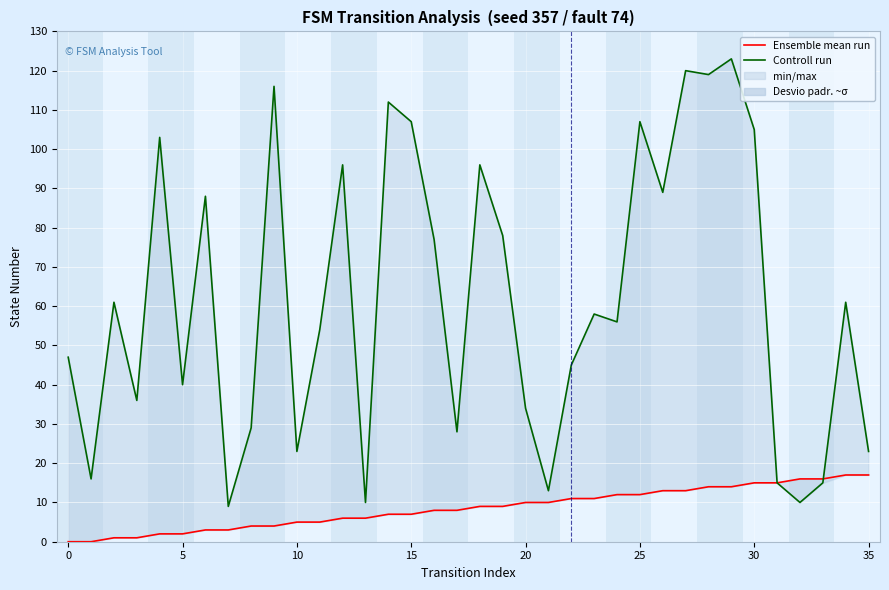

True or false: Ensemble mean run and Controll run cross at least once.

True